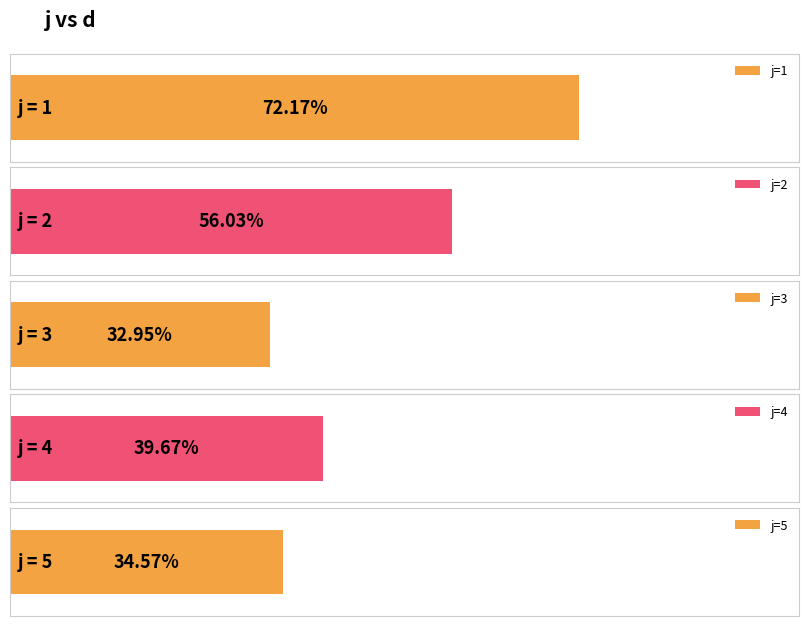

What is the maximum value shown in the chart?

72.2